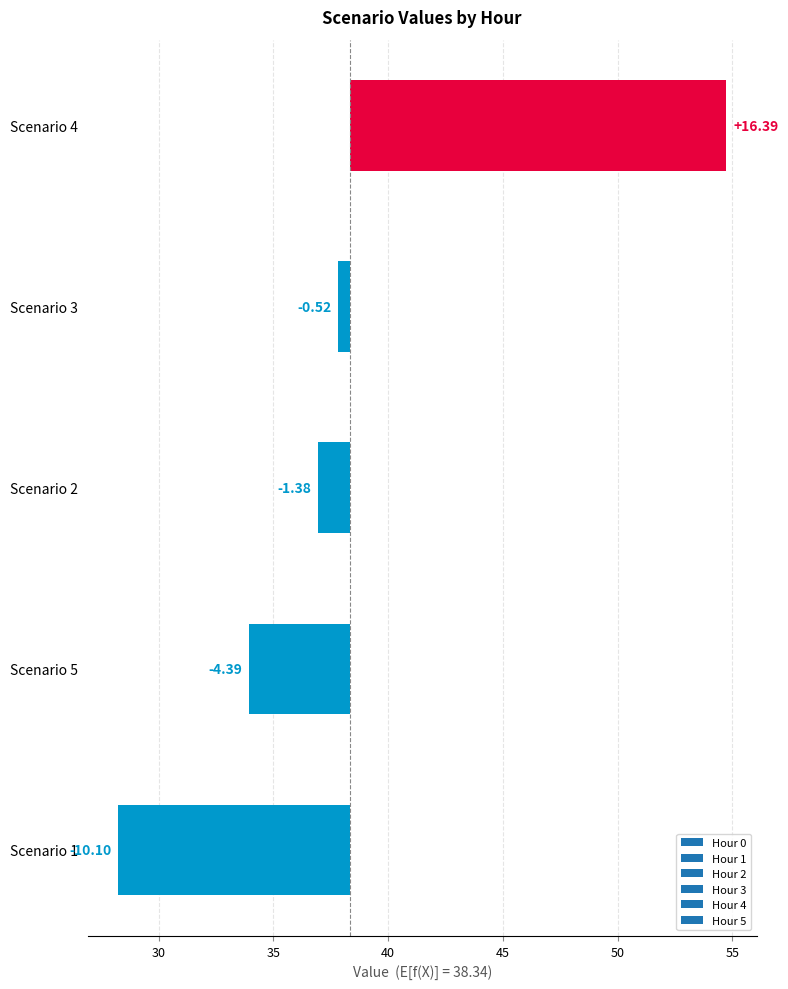

Which series has the widest spread of values?

Hour 2